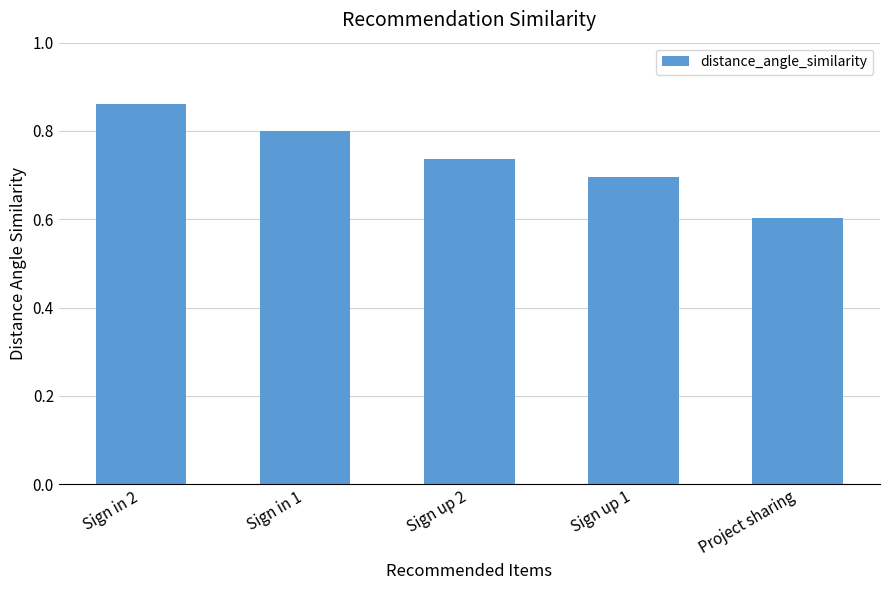

Is it true that the value at Sign up 2 is 1.3?

False